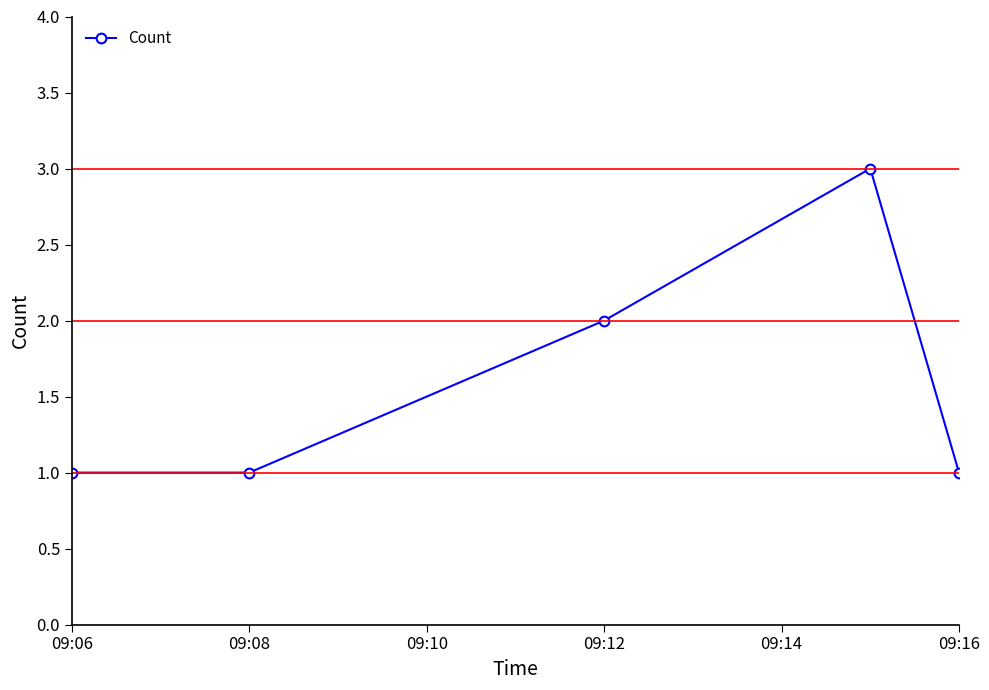

What is the maximum value shown in the chart?

3